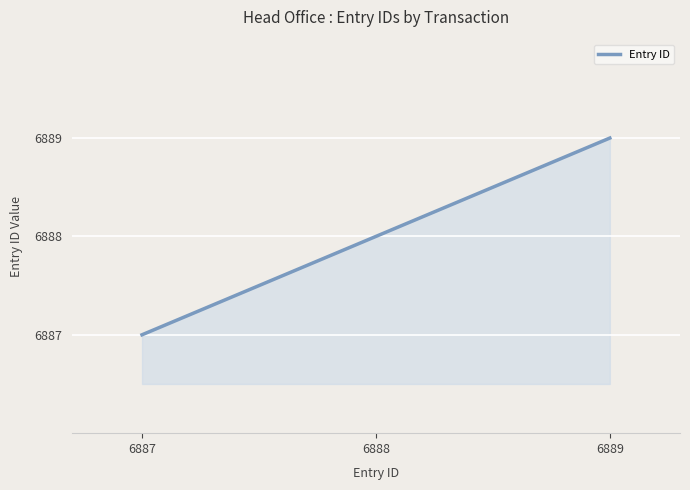

What is the difference between the maximum and minimum values?

2